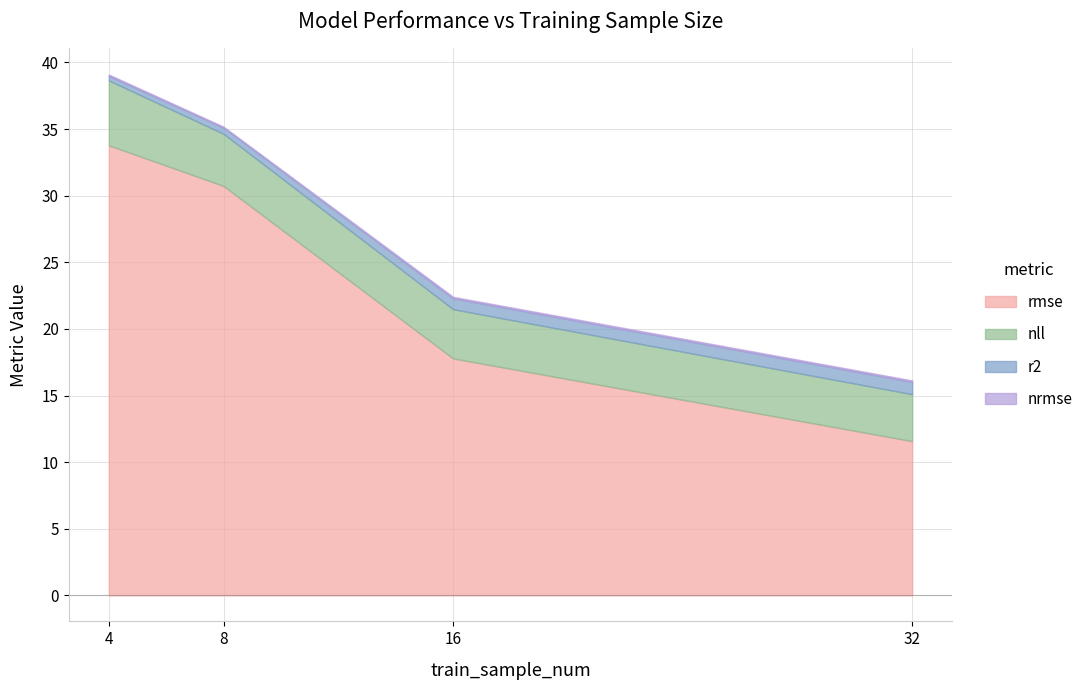

What is the difference between the highest and lowest values at 32?

11.5